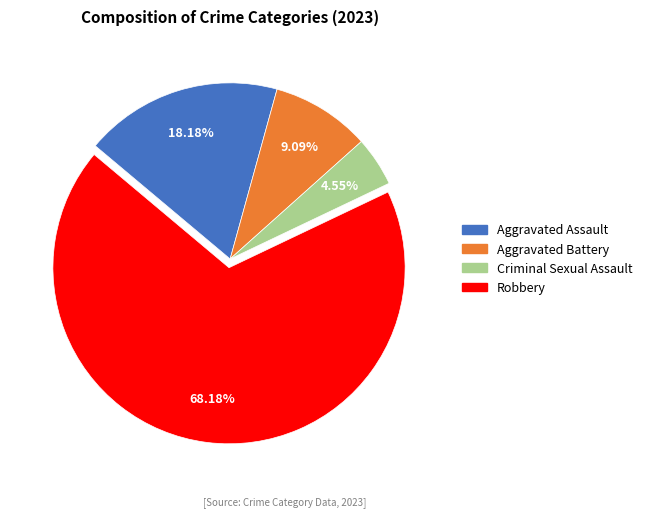

To the nearest percent, what percentage of the pie is Robbery?

68%